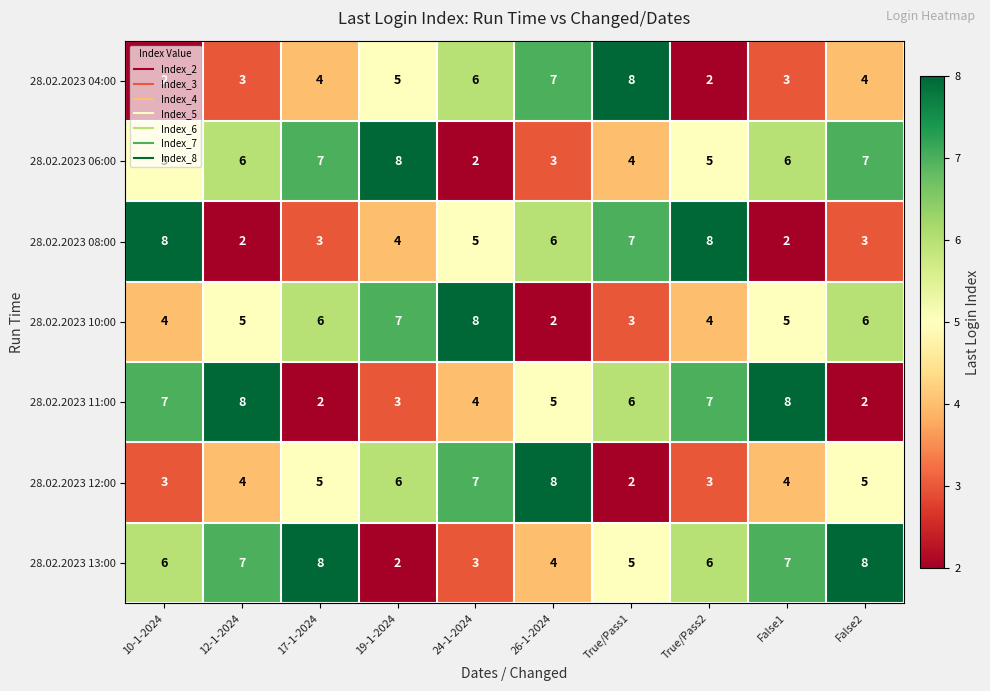

What is the difference between the maximum and minimum values in the 28.02.2023 13:00 series?

6